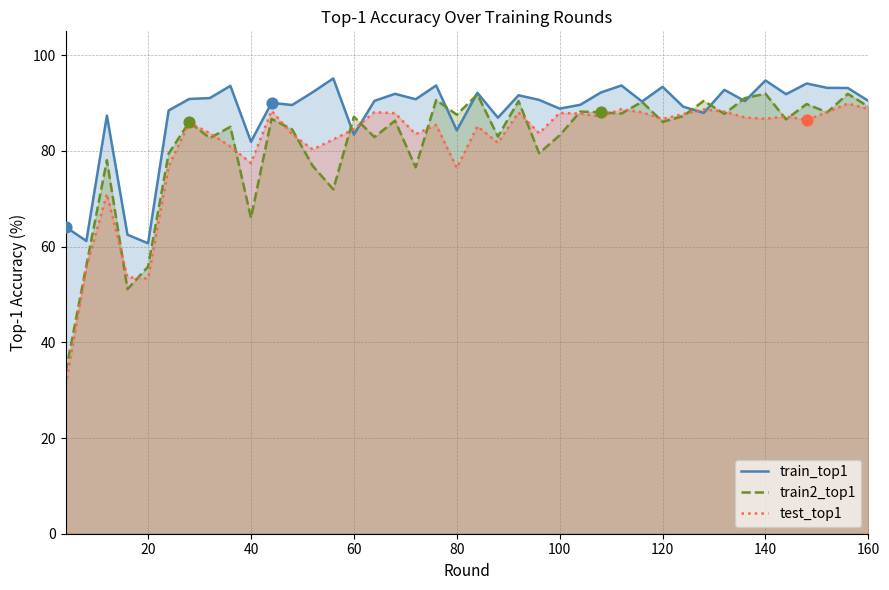

Which series contains the highest Y value?

train_top1